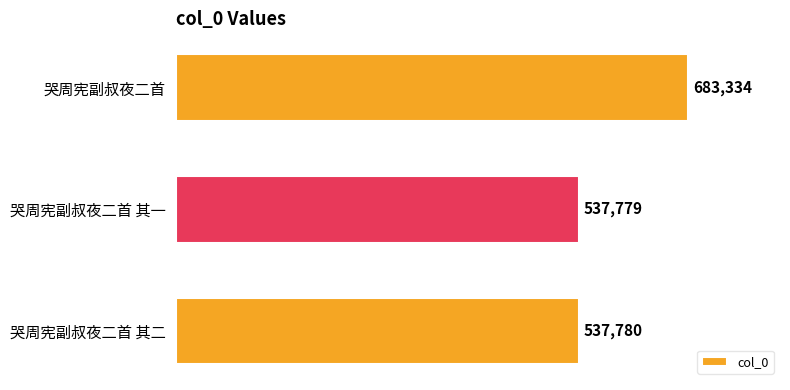

The chart shows a value of 537779 at 哭周宪副叔夜二首 其一. True or false?

True